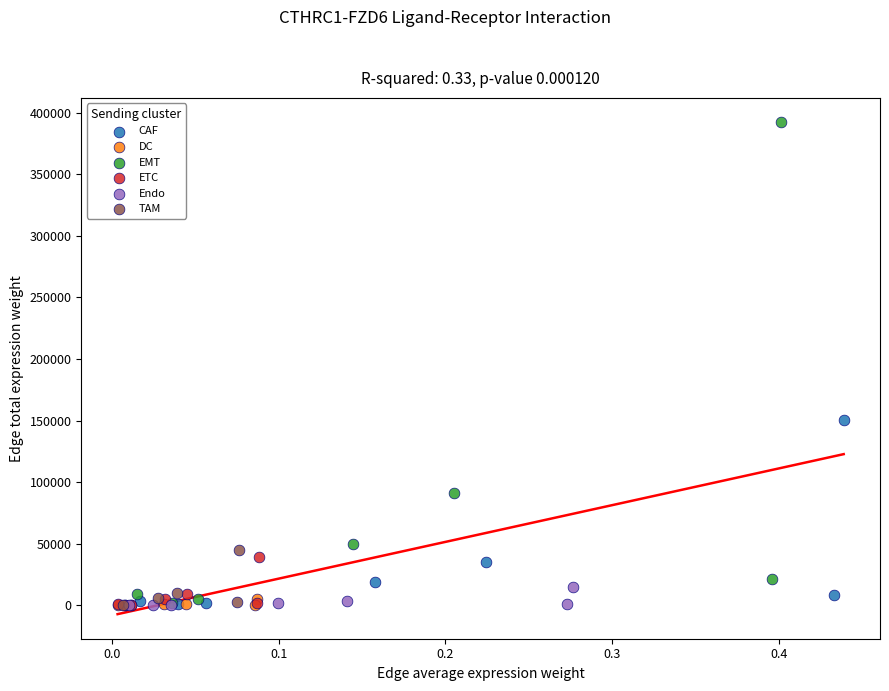

Which series has the widest spread of Y values?

EMT